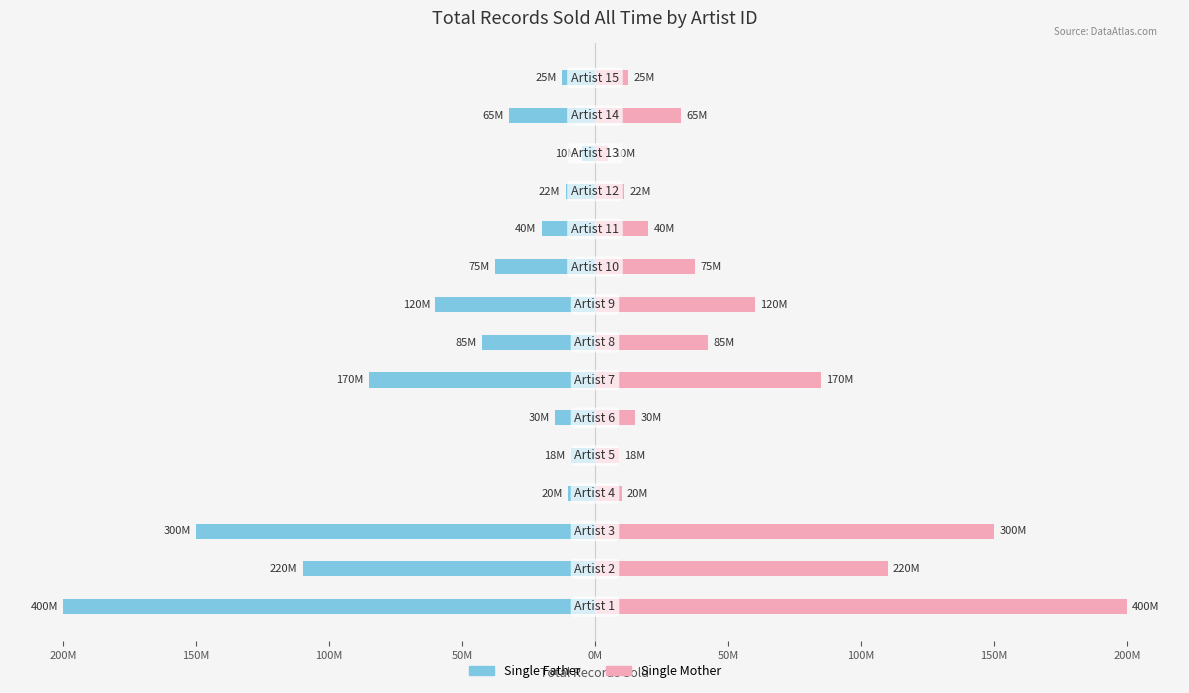

Reading right to left, list all the values displayed in this chart.

Single Father: -12500000	-32500000	-5000000	-11000000	-20000000	-37500000	-60000000	-42500000	-85000000	-15000000	-9000000	-10000000	-150000000	-110000000	-200000000
Single Mother: 12500000	32500000	5000000	11000000	20000000	37500000	60000000	42500000	85000000	15000000	9000000	10000000	150000000	110000000	200000000